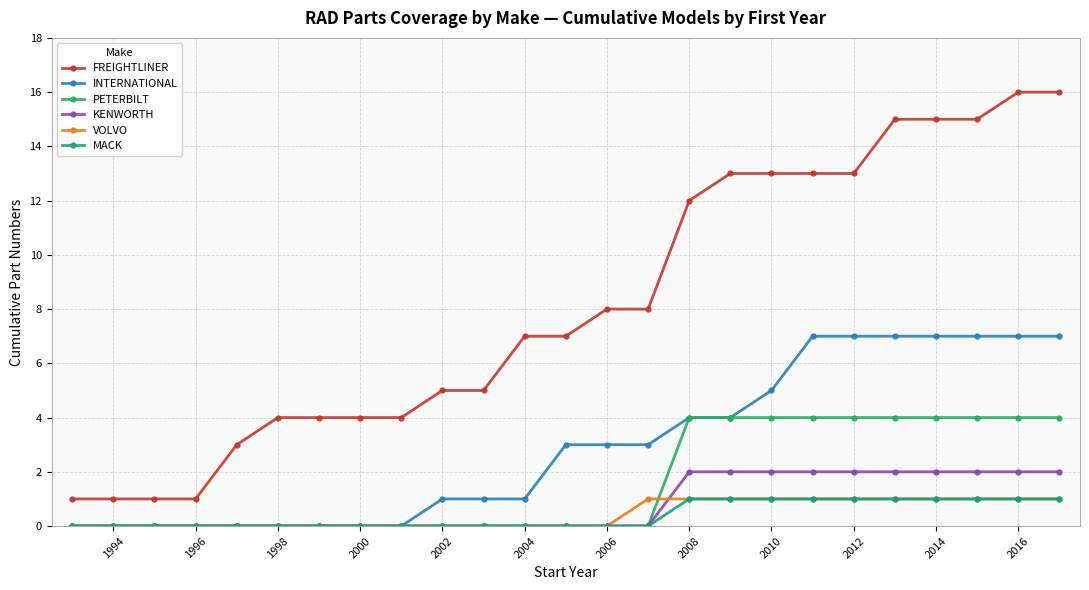

How many categories are shown in the chart?

25